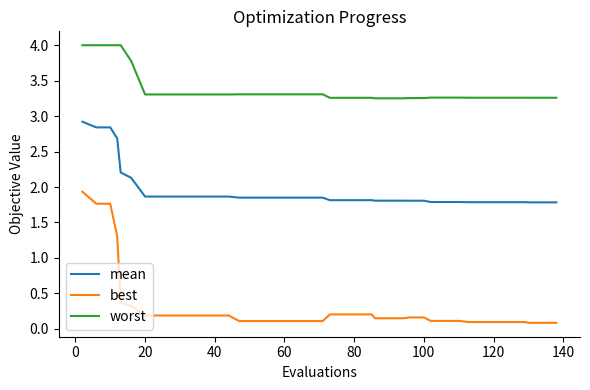

Which series has the largest total across all categories?

worst